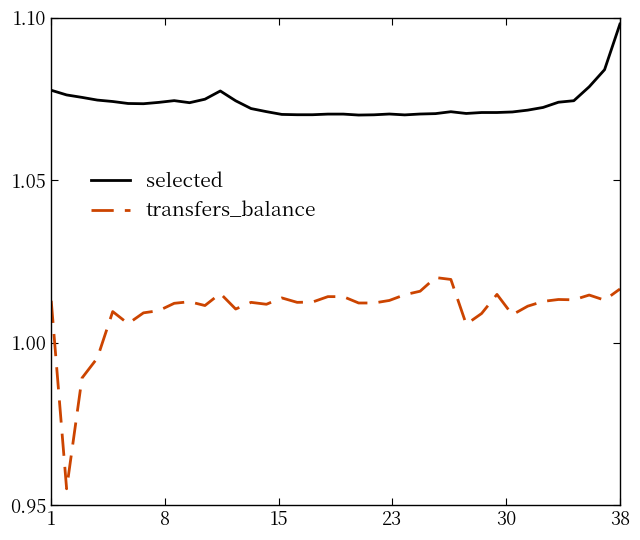

Rank the series by their average value, from lowest to highest.

transfers_balance, selected